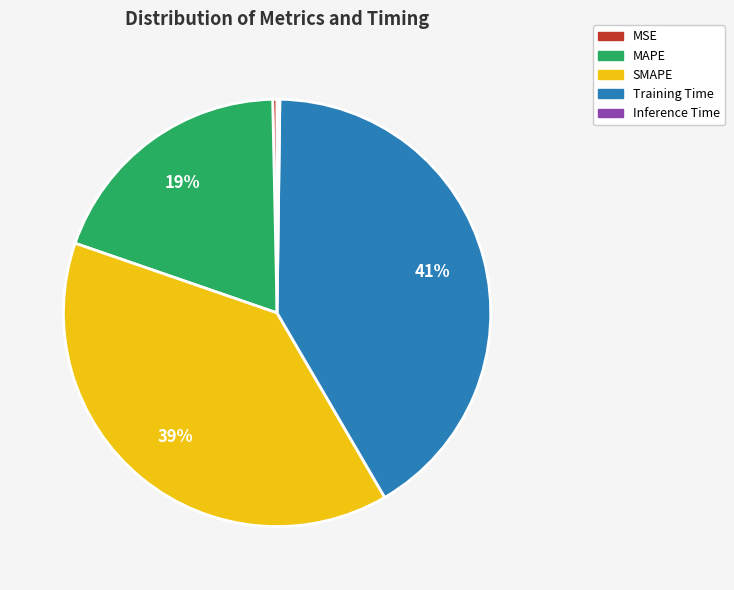

Which slice is the largest?

Training Time